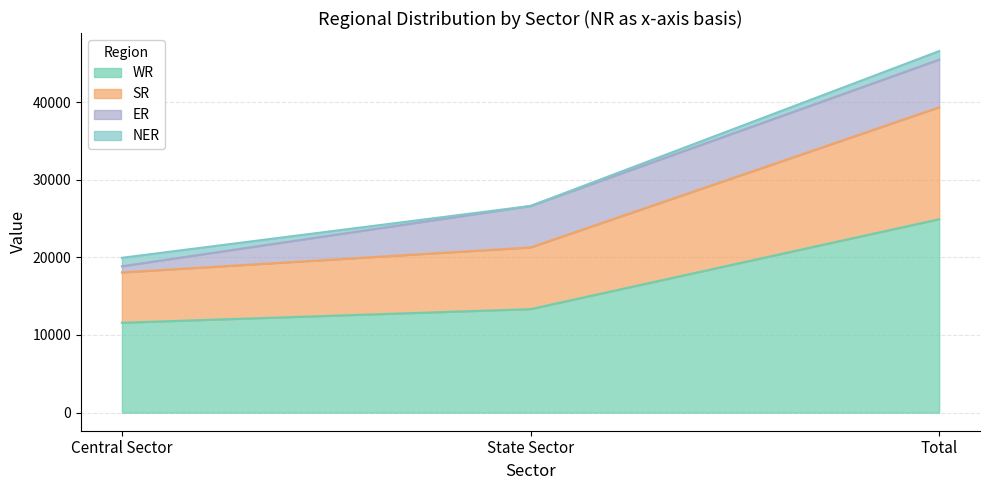

At which category is the sum across all series the highest?

Total